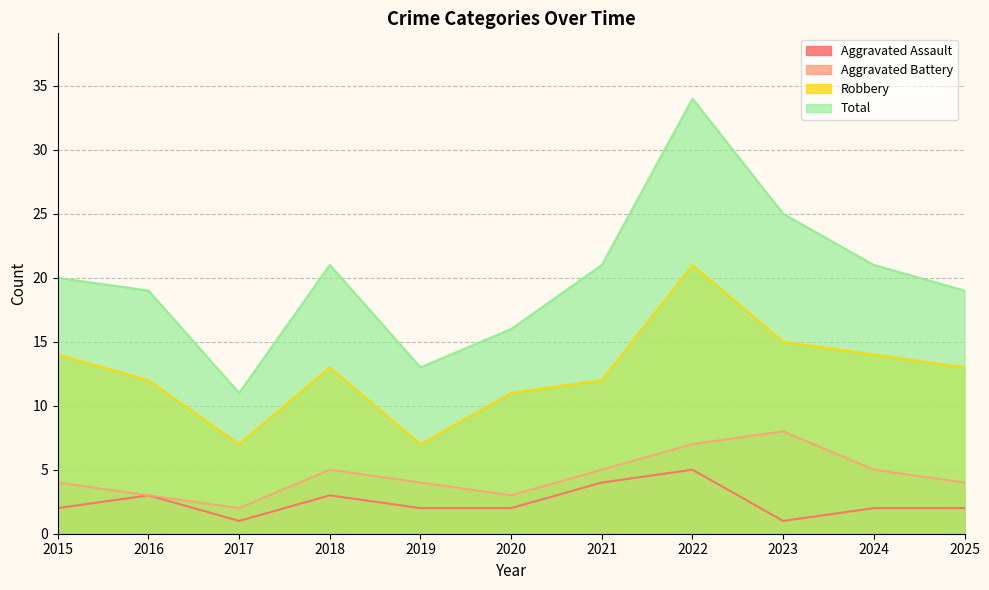

What is the difference between the maximum and minimum values in the Total series?

23